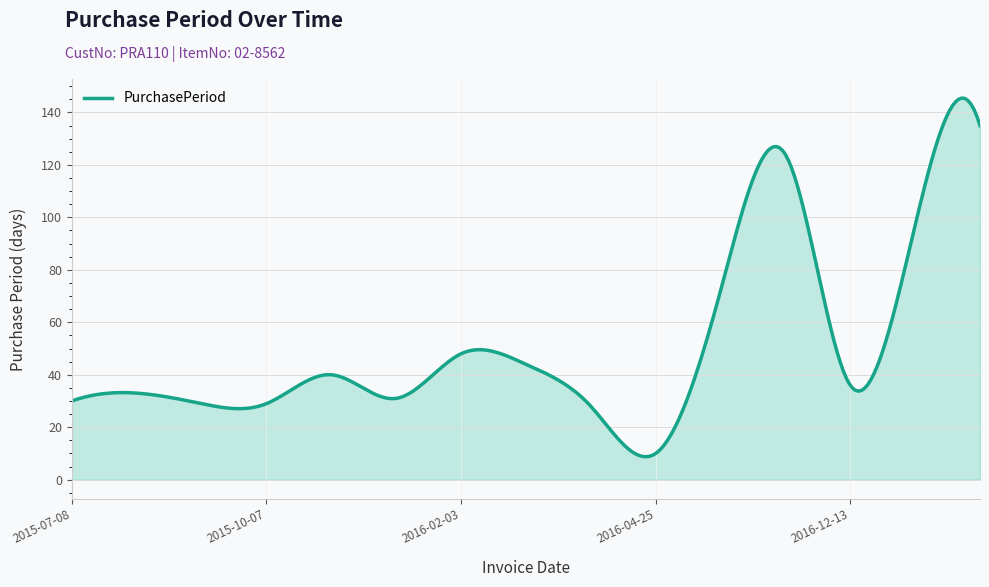

What is the greatest value displayed?

145.5